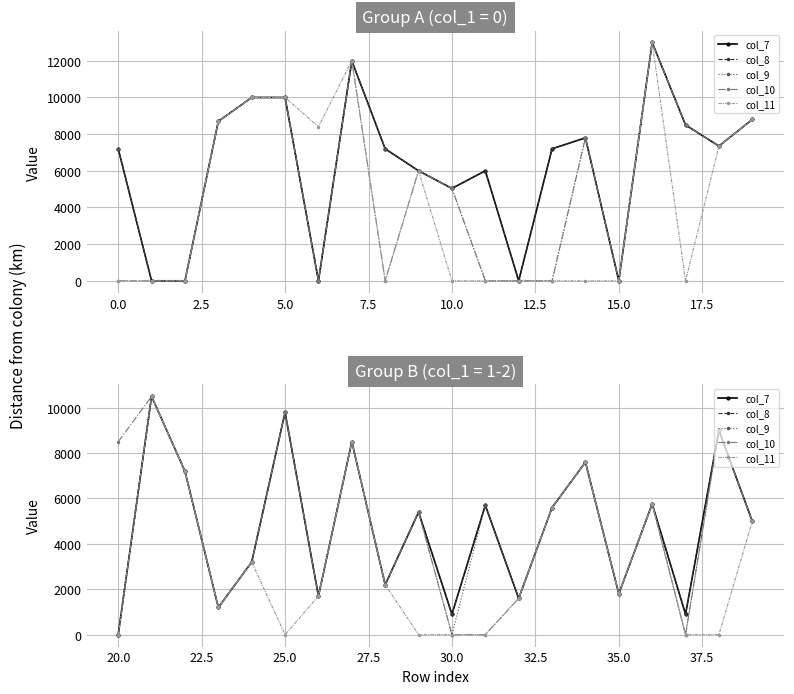

True or false: col_7 and col_11 cross at least once.

False